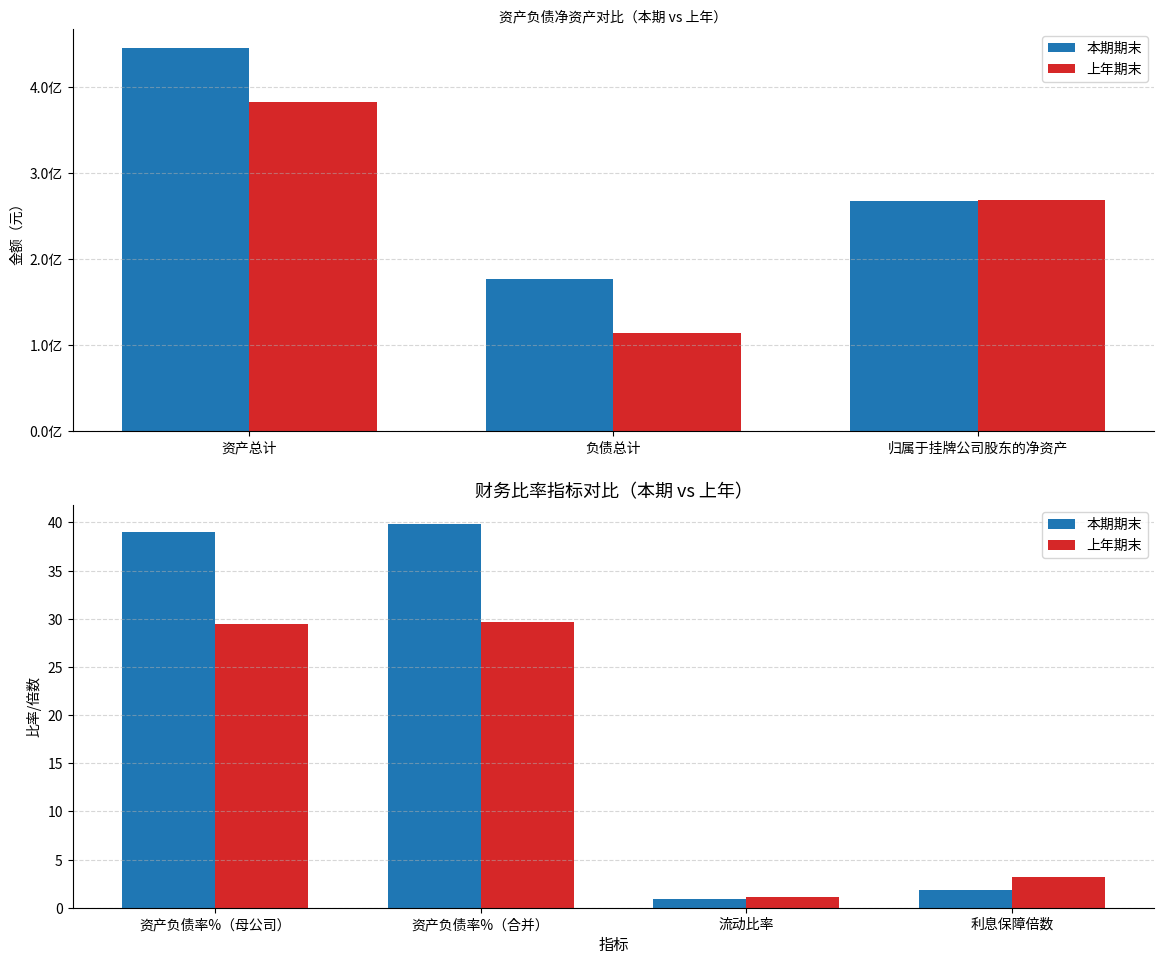

At which label is 上年期末 closest to 15?

利息保障倍数